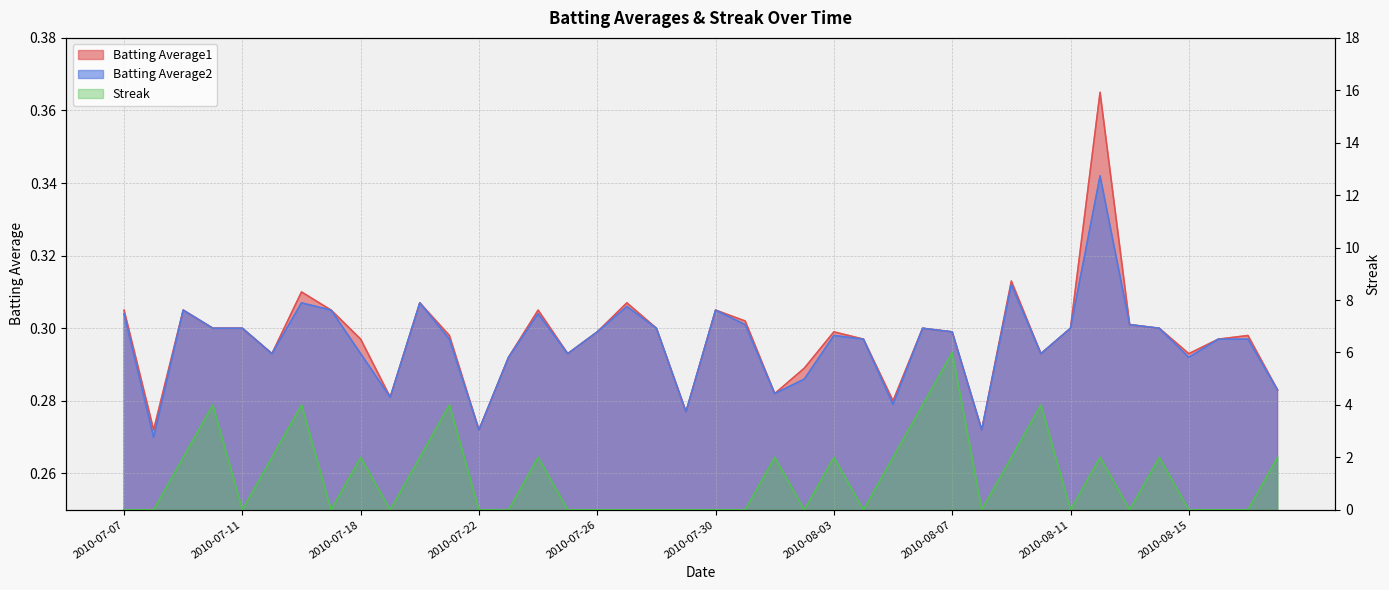

The Streak series shows 2.9 at 2010-07-09. True or false?

False